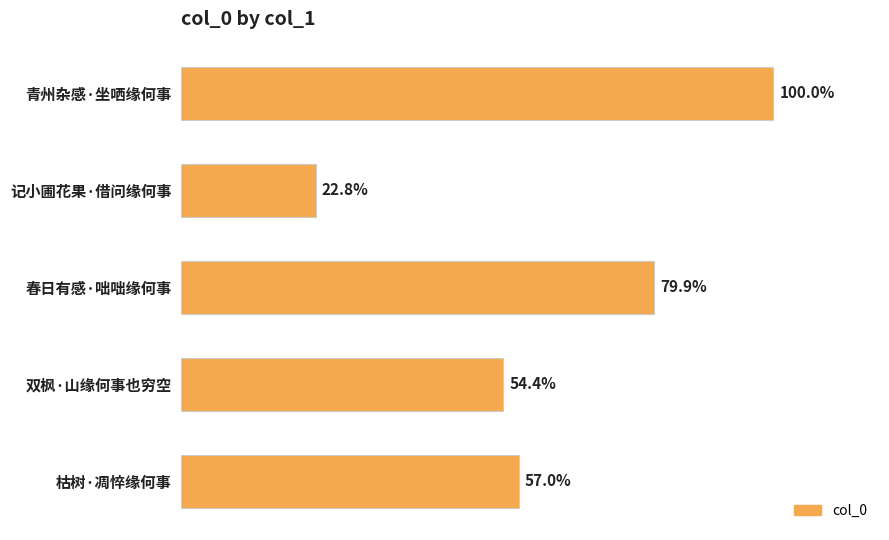

Are the bars horizontal?

Yes